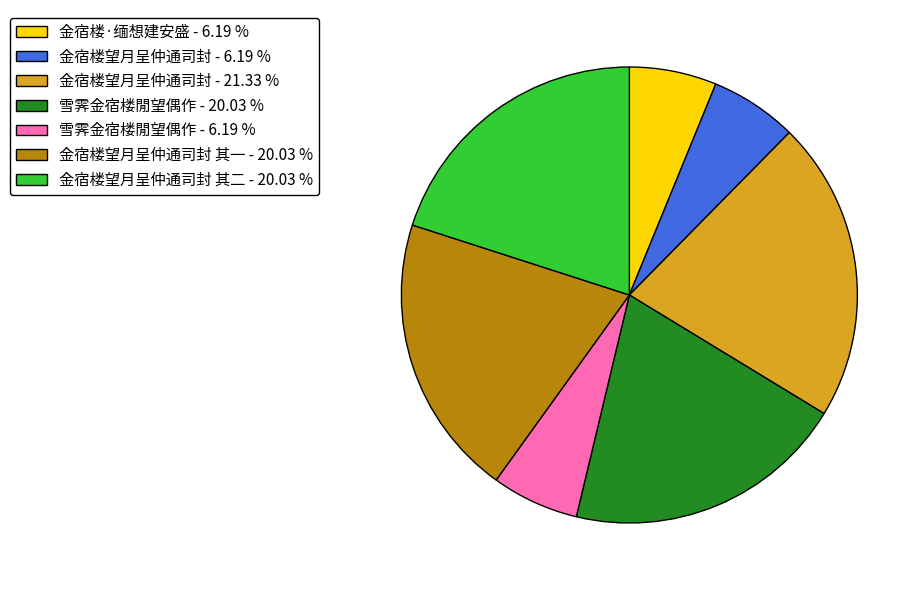

Count the number of slices in the pie.

7